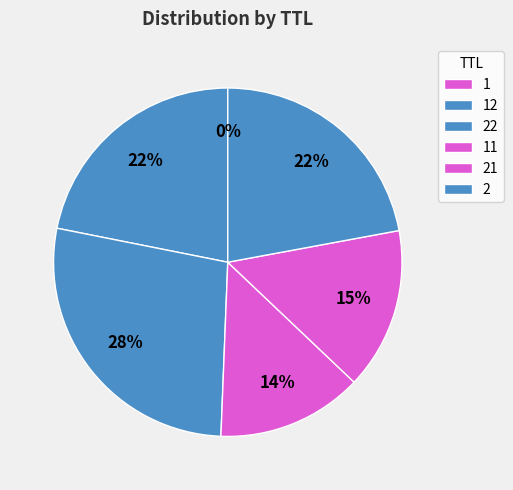

Does any single category account for the majority?

No